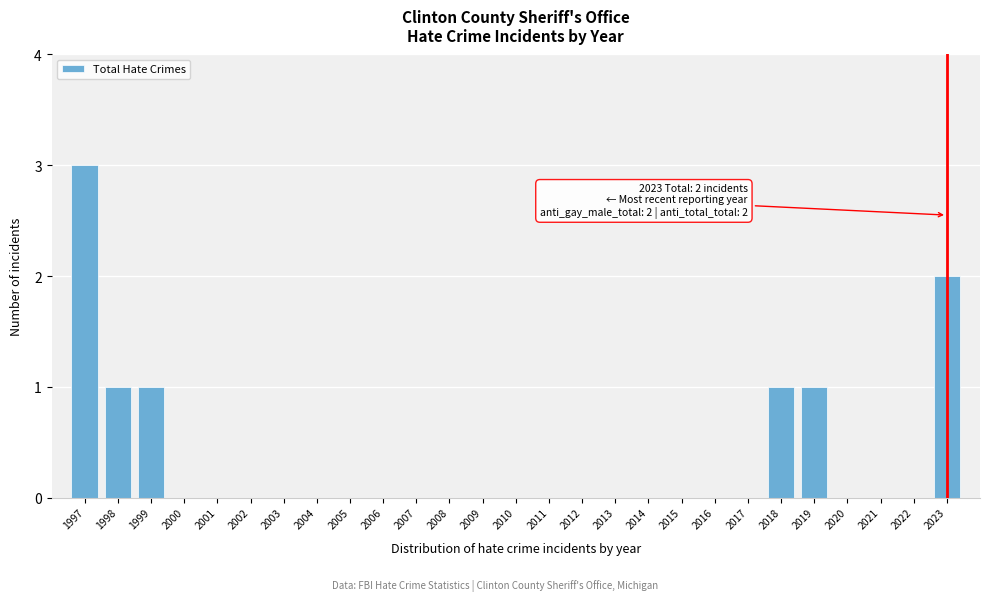

Reading left to right, what are all the values shown in this chart?

1997=3	1998=1	1999=1	2000=0	2001=0	2002=0	2003=0	2004=0	2005=0	2006=0	2007=0	2008=0	2009=0	2010=0	2011=0	2012=0	2013=0	2014=0	2015=0	2016=0	2017=0	2018=1	2019=1	2020=0	2021=0	2022=0	2023=2